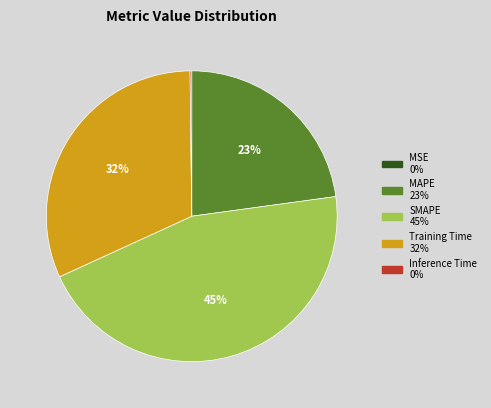

What percentage is the Training Time slice, to the nearest percent?

32%